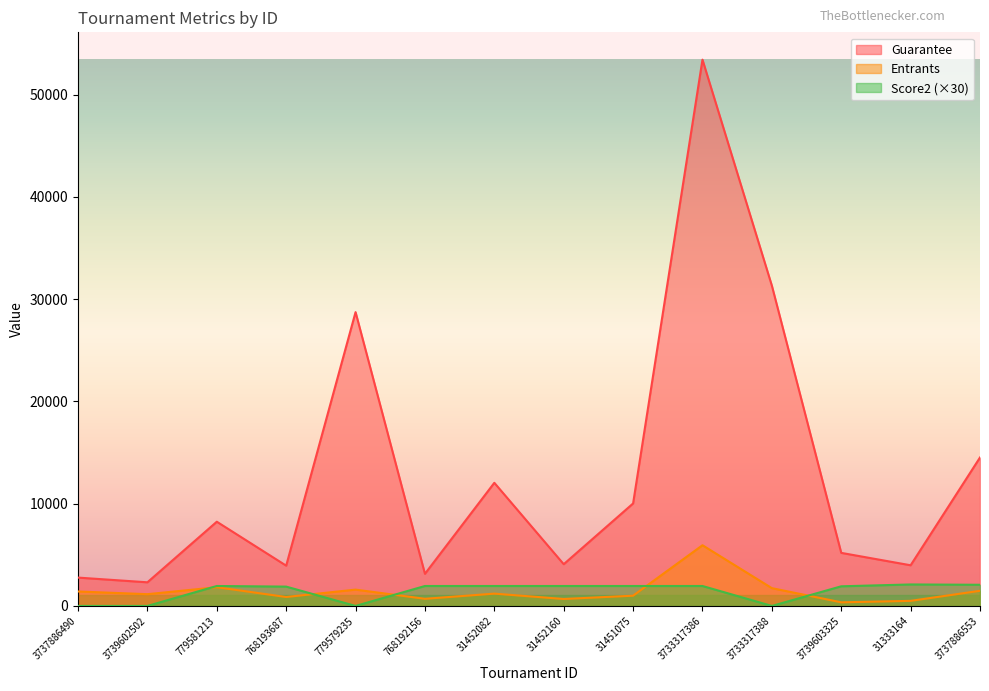

Which series has the widest spread of values?

Guarantee